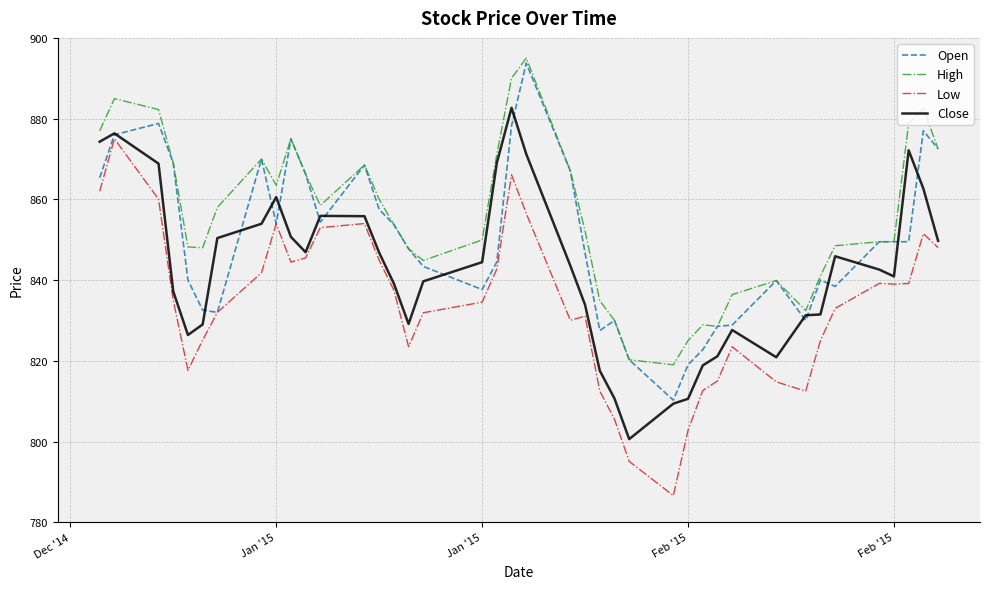

Does the chart have visible grid lines?

Yes